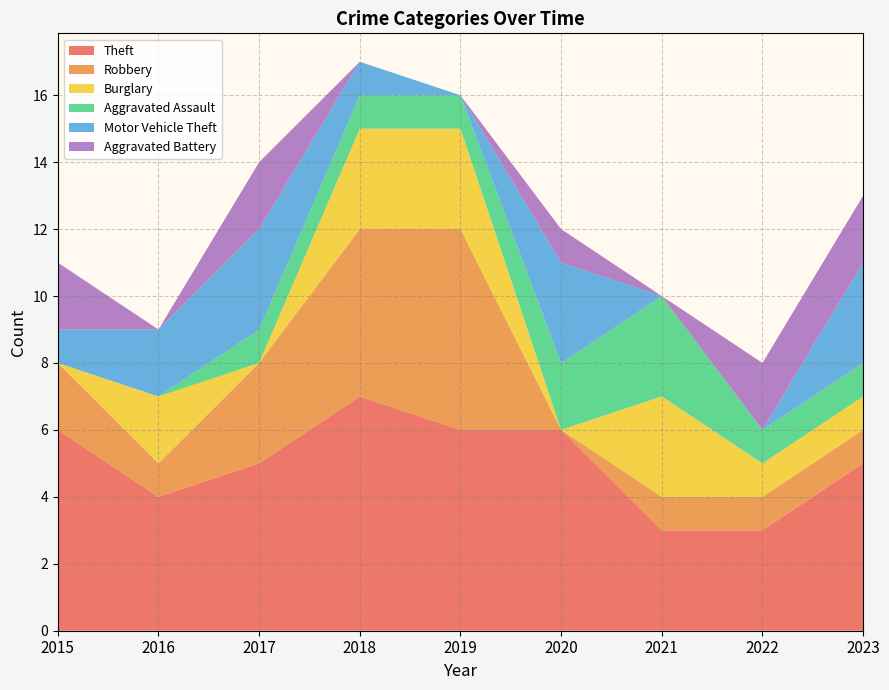

Reading left to right, transcribe all the data shown in this chart.

Theft: 6	4	5	7	6	6	3	3	5
Robbery: 2	1	3	5	6	0	1	1	1
Burglary: 0	2	0	3	3	0	3	1	1
Aggravated Assault: 0	0	1	1	1	2	3	1	1
Motor Vehicle Theft: 1	2	3	1	0	3	0	0	3
Aggravated Battery: 2	0	2	0	0	1	0	2	2